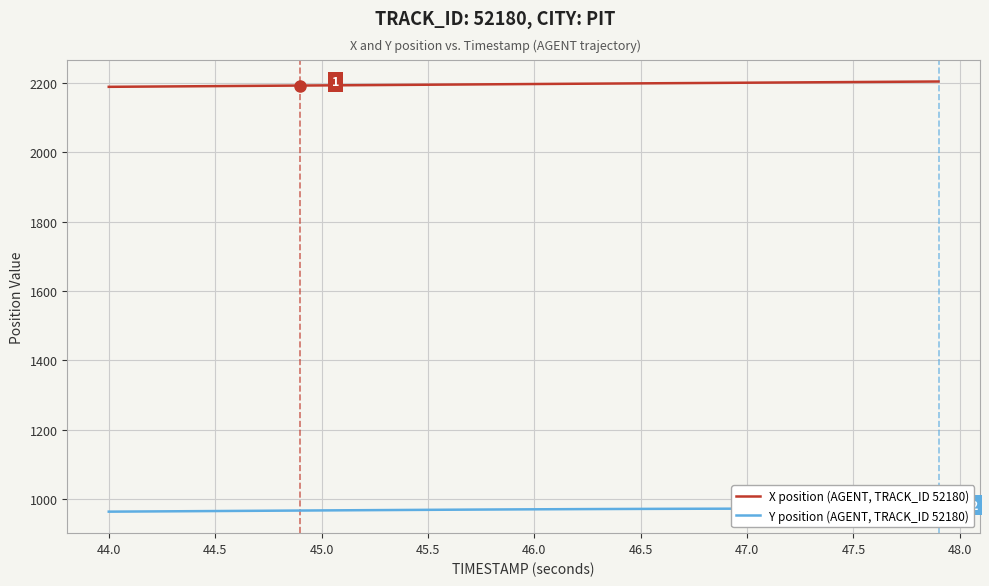

Is it true that X position (AGENT, TRACK_ID 52180) equals 3623.4 at 46.5?

False